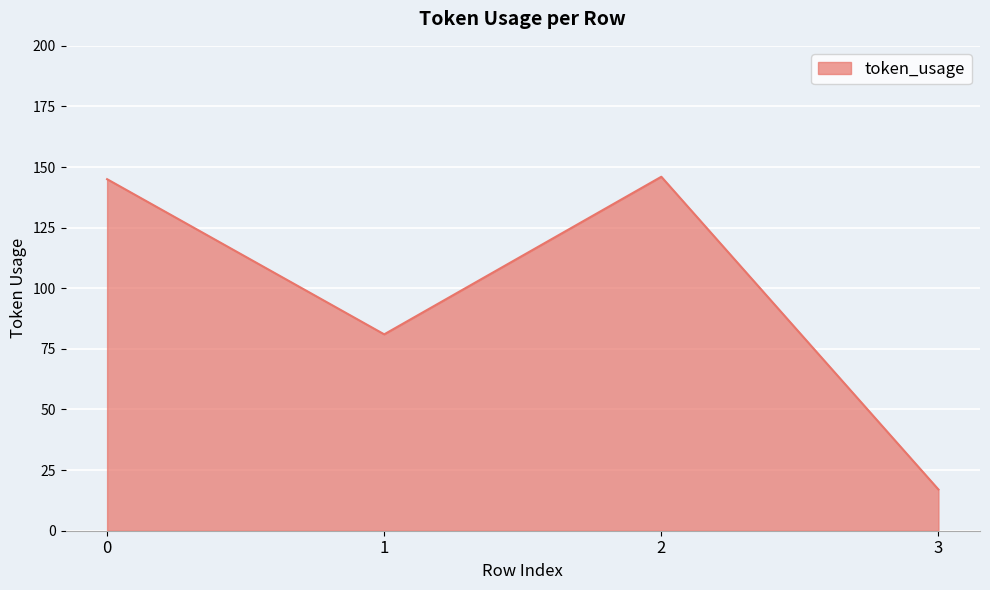

What is the difference between the maximum and minimum values?

129